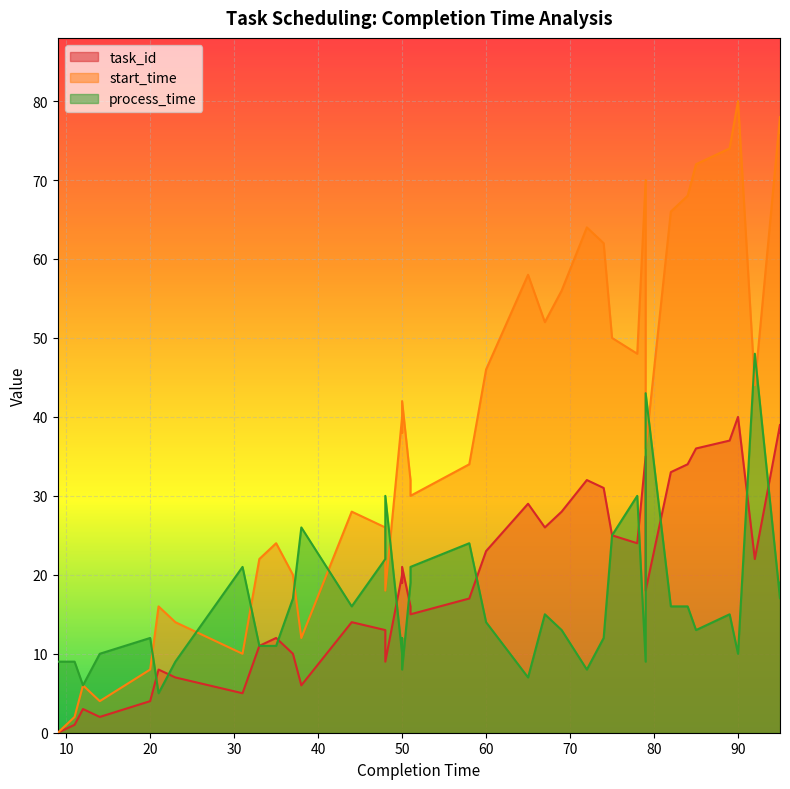

Where does the start_time series first go above 40?

50